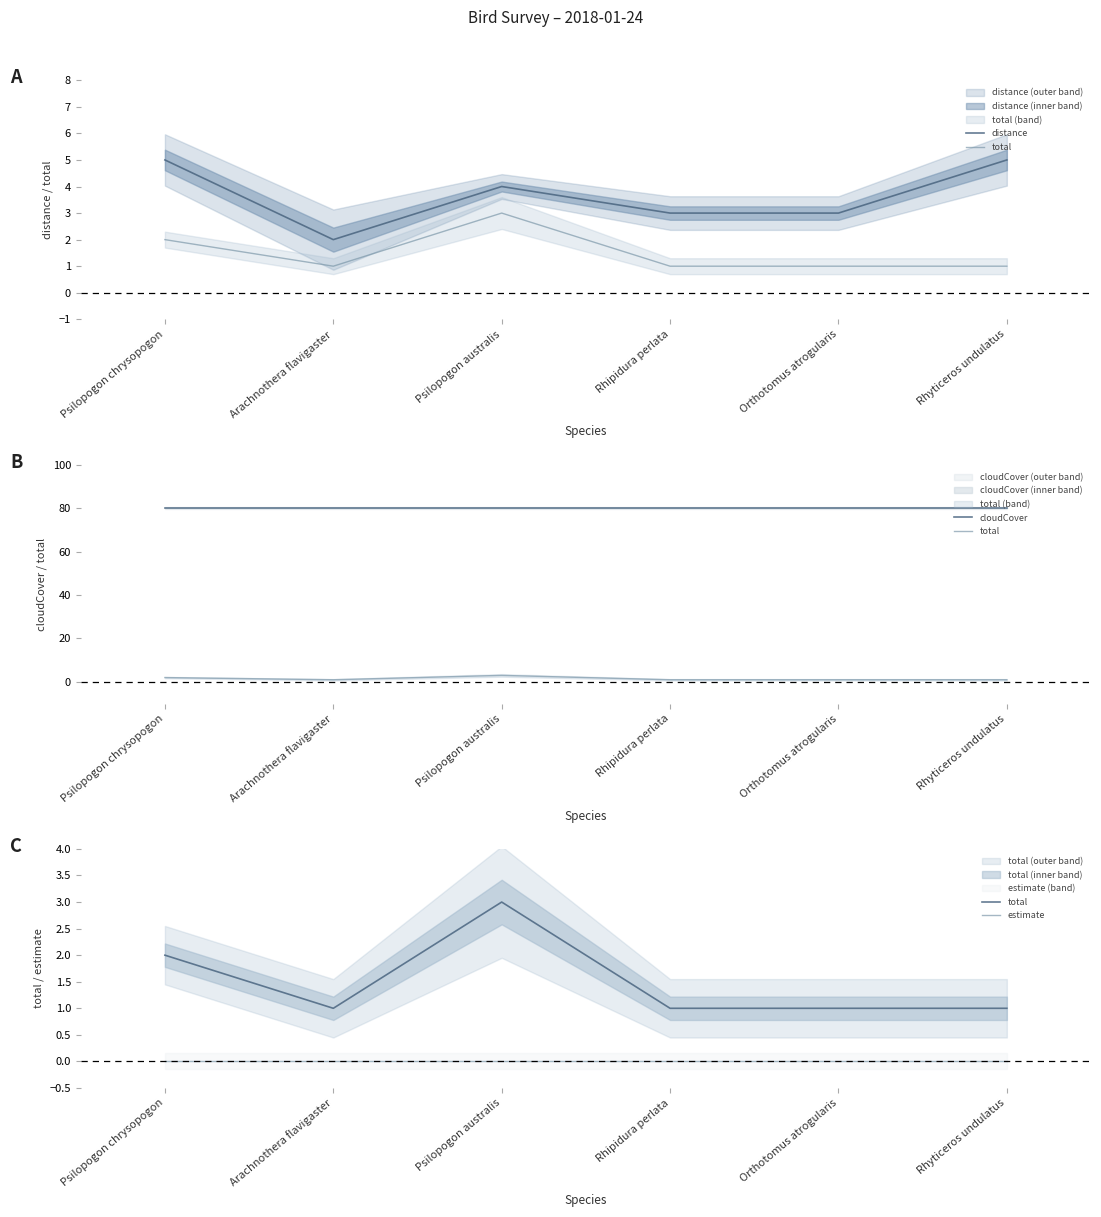

Between Psilopogon australis and Psilopogon chrysopogon, which is larger?

Psilopogon chrysopogon